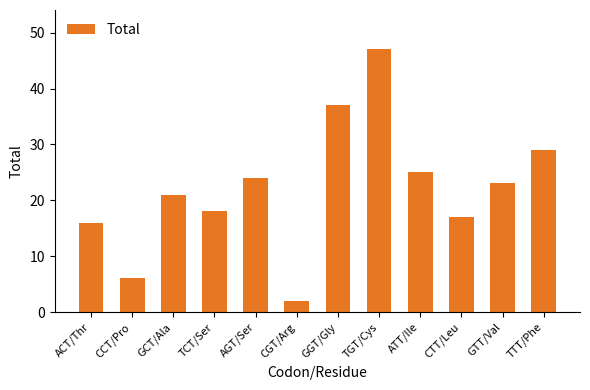

Which label corresponds to the smallest value in the chart?

CGT/Arg